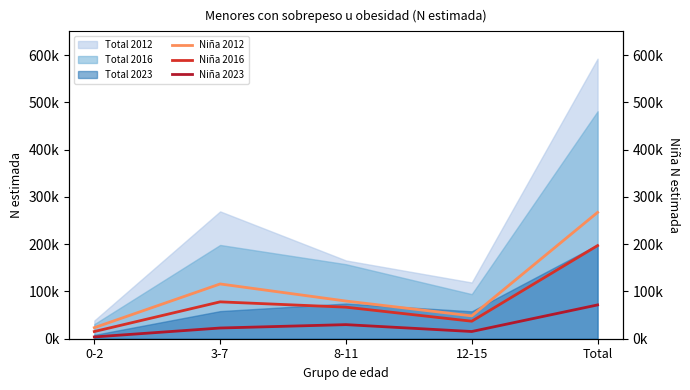

How many lines are shown in the chart?

3